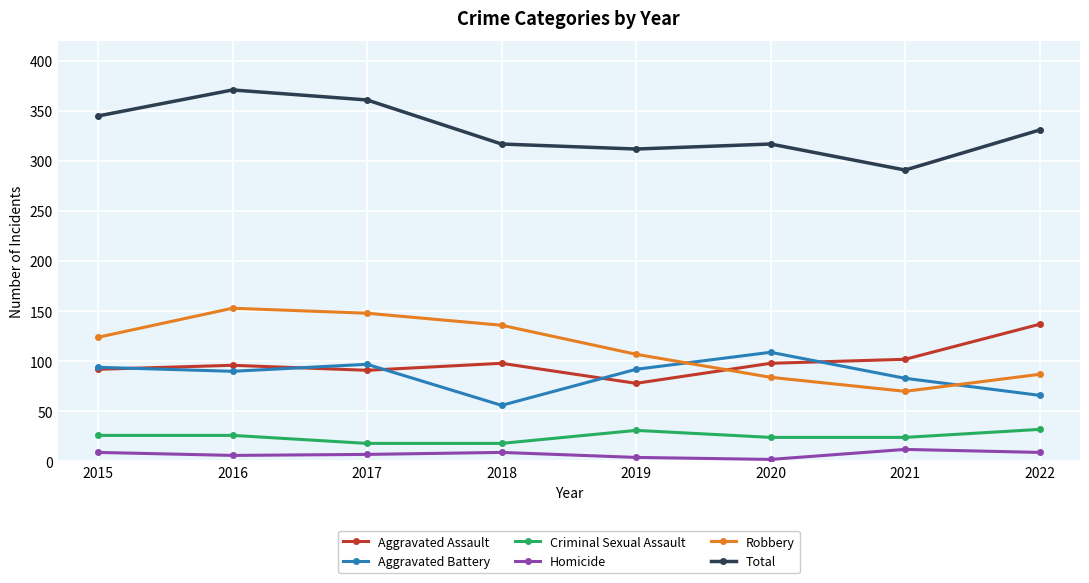

What are all the series names shown in the legend?

Aggravated Assault, Aggravated Battery, Criminal Sexual Assault, Homicide, Robbery, Total